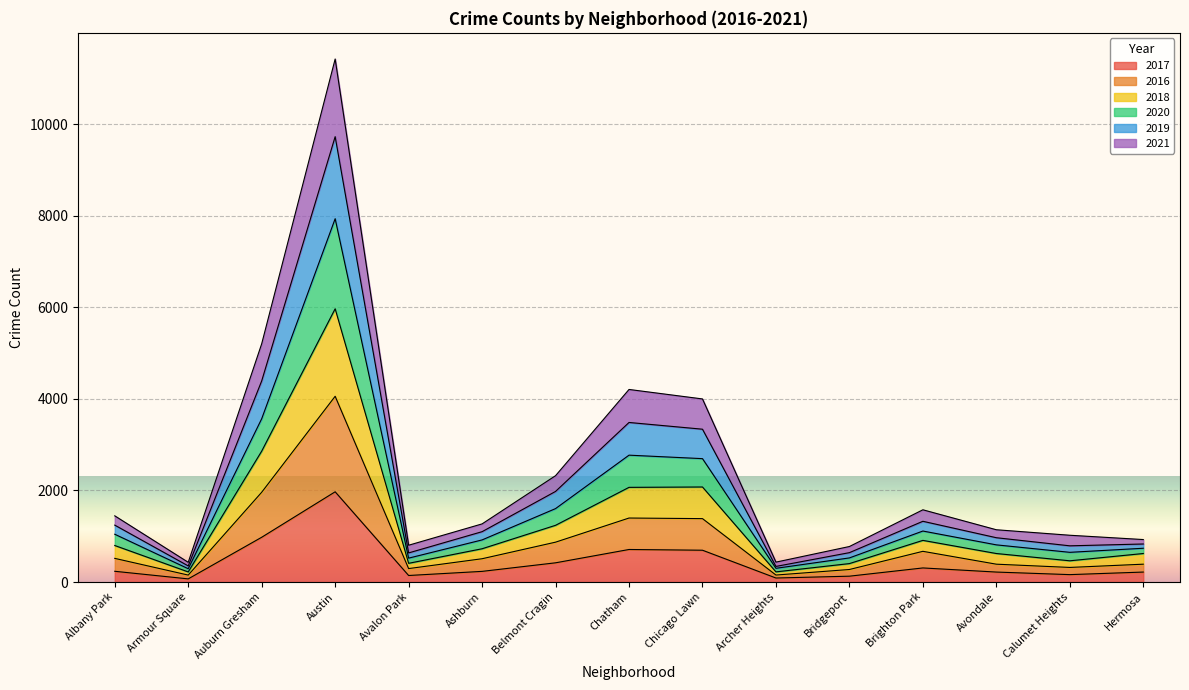

What is the value of the 2016 point at the 2nd from the left?

152